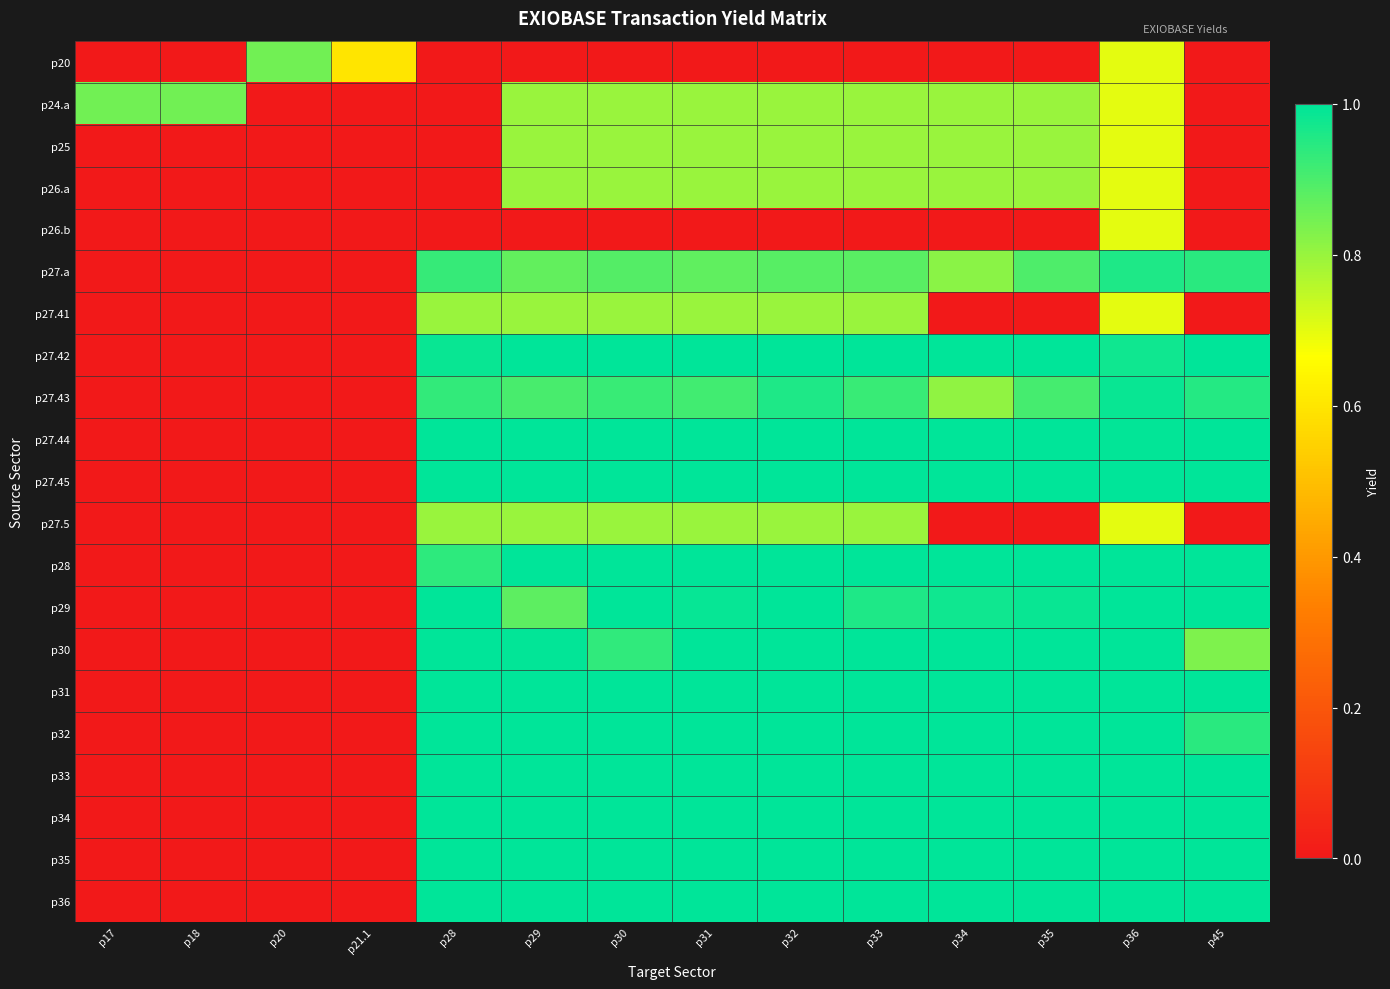

What is the greatest value displayed?

1.0